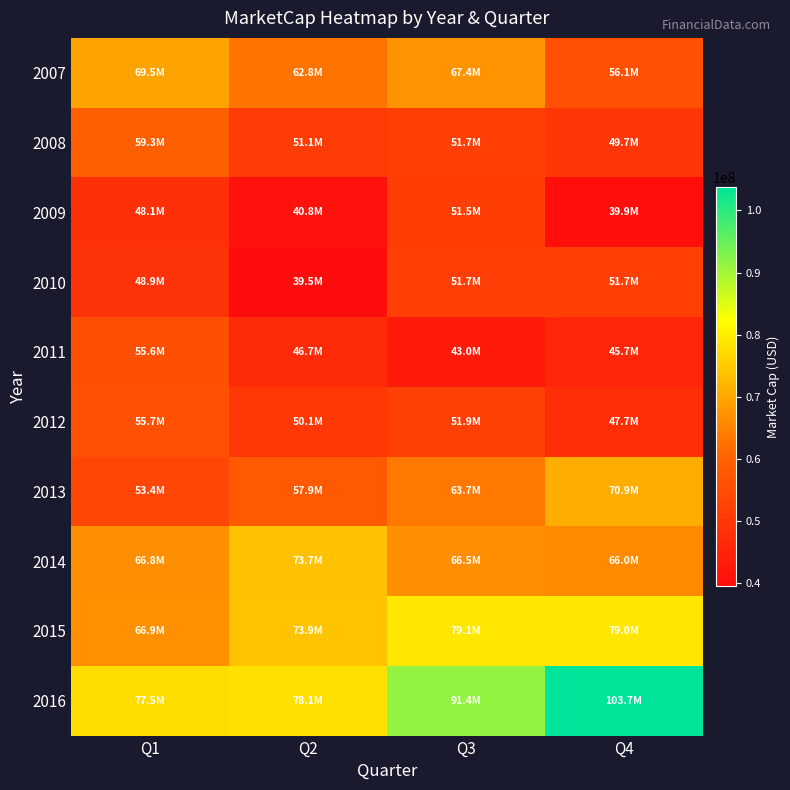

Rank the series by their maximum value, from lowest to highest.

2009, 2010, 2011, 2012, 2008, 2007, 2013, 2014, 2015, 2016